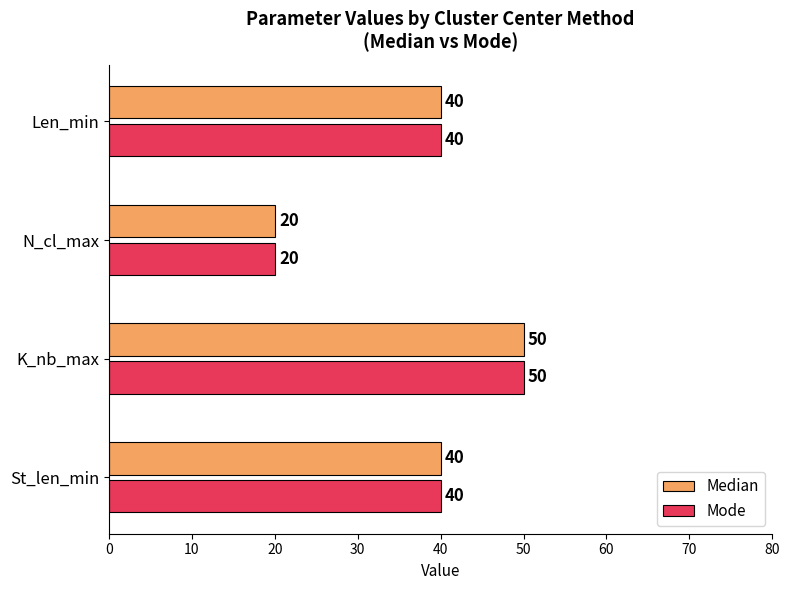

Is the value of Mode at K_nb_max greater than the value of Median at St_len_min?

Yes